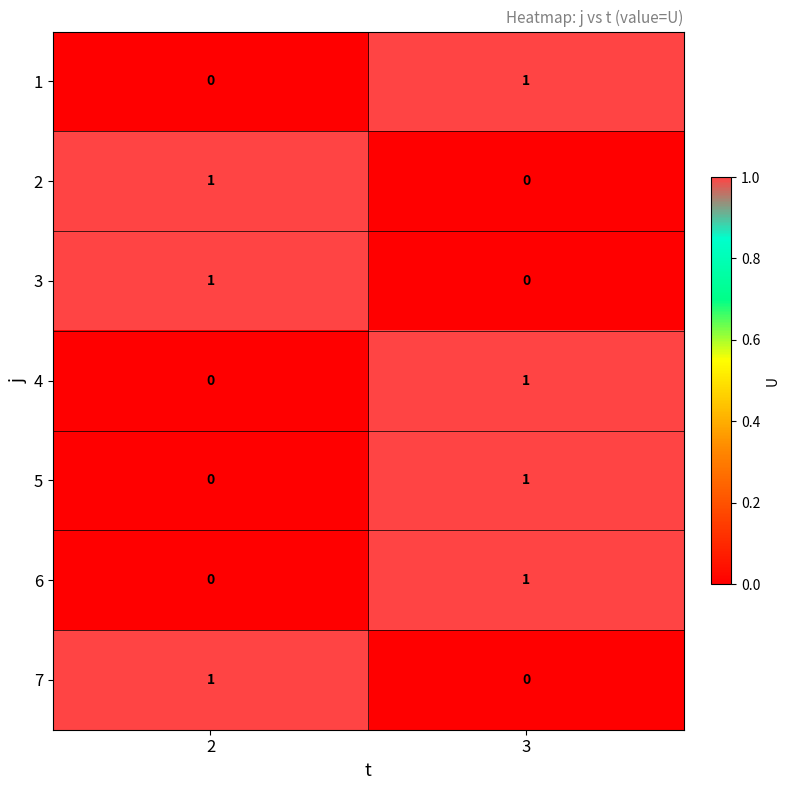

The value of 1 at 2 is 0. True or false?

True